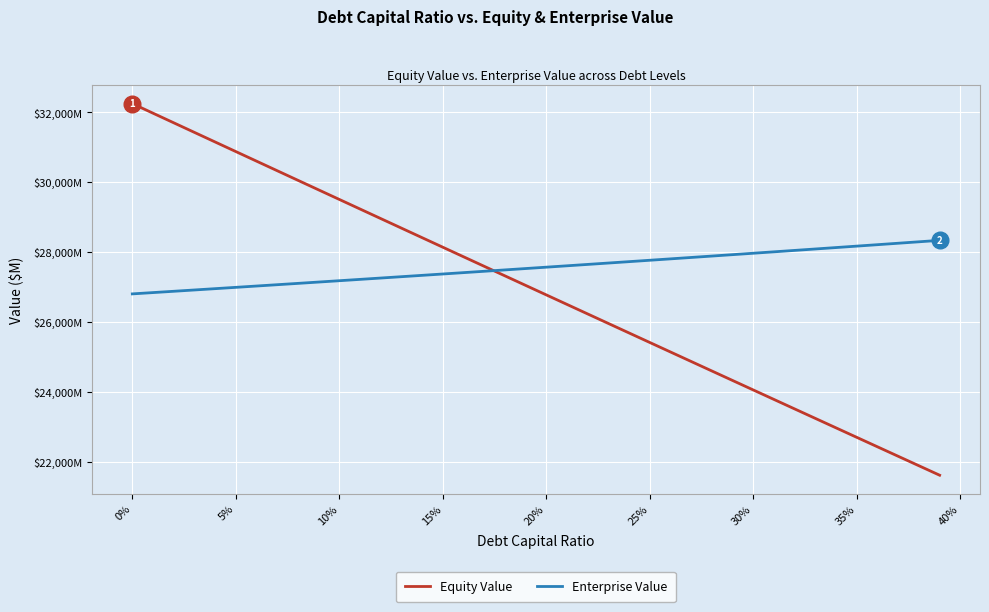

True or false: Equity Value and Enterprise Value cross at least once.

True